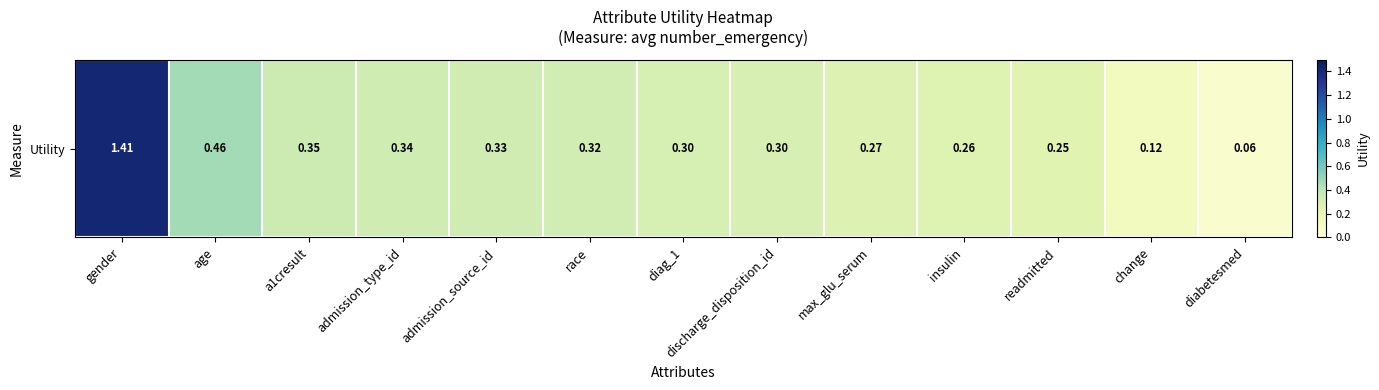

What is the minimum value shown in the chart?

0.1